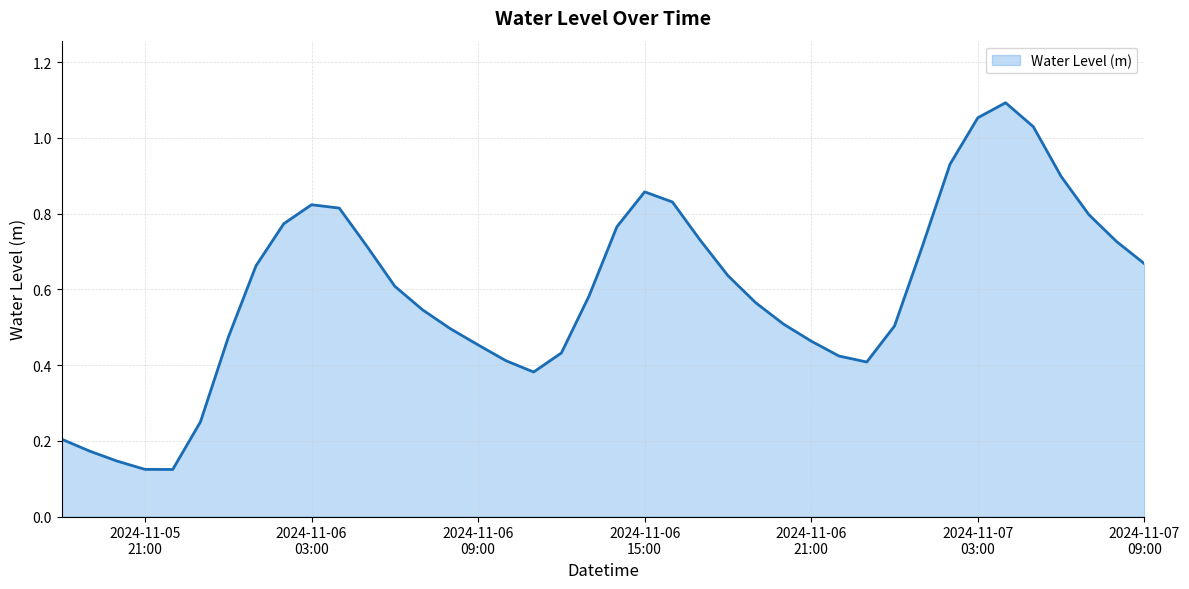

List the labels in order of value, largest first.

2024-11-07 04:00:00, 2024-11-07 03:00:00, 2024-11-07 05:00:00, 2024-11-07 02:00:00, 2024-11-07 06:00:00, 2024-11-06 15:00:00, 2024-11-06 16:00:00, 2024-11-06 03:00:00, 2024-11-06 04:00:00, 2024-11-07 07:00:00, 2024-11-06 02:00:00, 2024-11-06 14:00:00, 2024-11-06 17:00:00, 2024-11-07 08:00:00, 2024-11-06 05:00:00, 2024-11-07 01:00:00, 2024-11-07 09:00:00, 2024-11-06 01:00:00, 2024-11-06 18:00:00, 2024-11-06 06:00:00, 2024-11-06 13:00:00, 2024-11-06 19:00:00, 2024-11-06 07:00:00, 2024-11-06 20:00:00, 2024-11-07 00:00:00, 2024-11-06 08:00:00, 2024-11-06 00:00:00, 2024-11-06 21:00:00, 2024-11-06 09:00:00, 2024-11-06 12:00:00, 2024-11-06 22:00:00, 2024-11-06 10:00:00, 2024-11-06 23:00:00, 2024-11-06 11:00:00, 2024-11-05 23:00:00, 2024-11-05 18:00:00, 2024-11-05 19:00:00, 2024-11-05 20:00:00, 2024-11-05 21:00:00, 2024-11-05 22:00:00